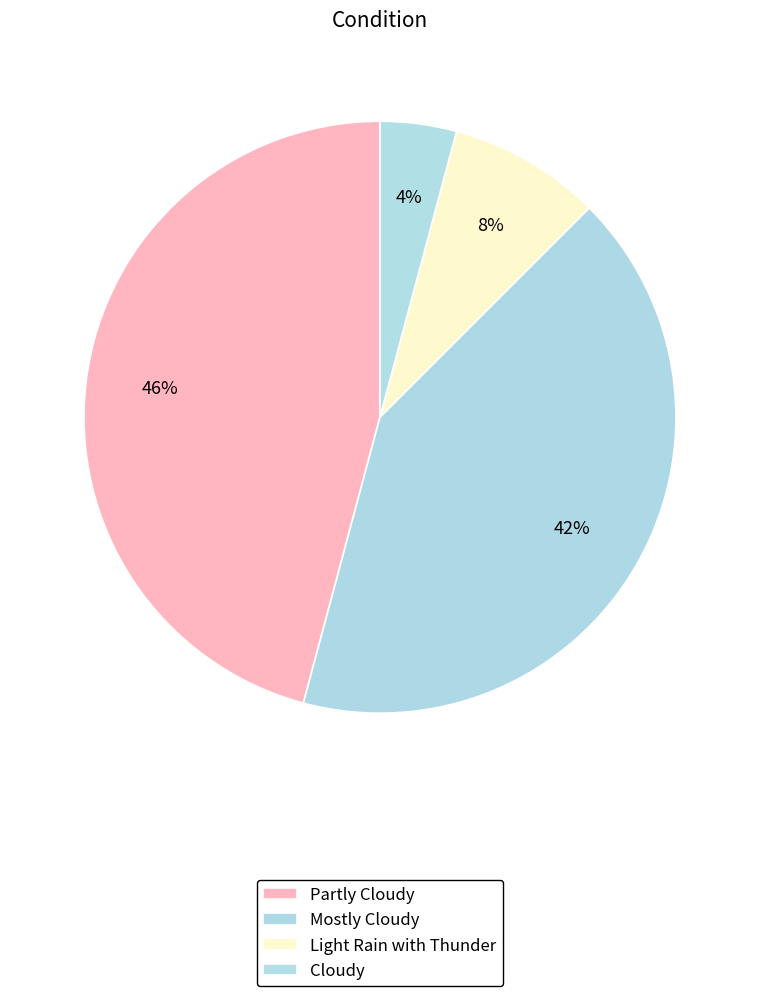

How many slices are in this pie chart?

4